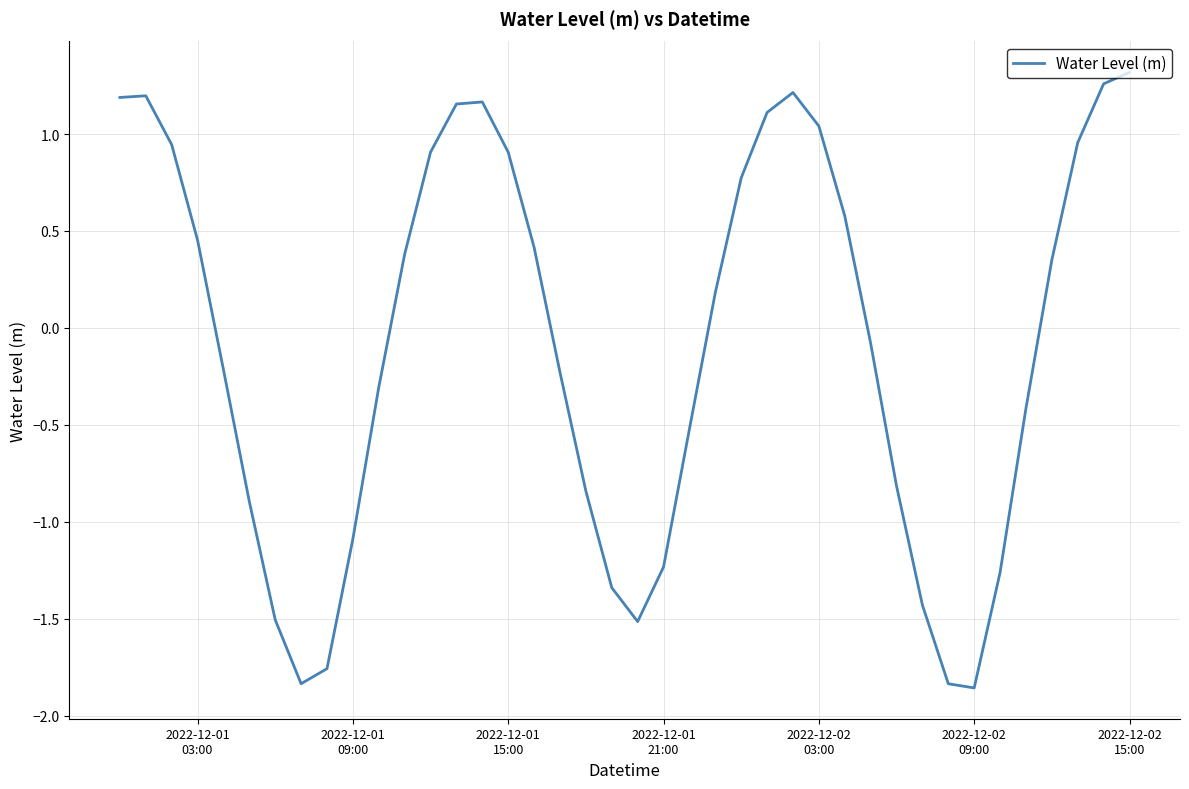

What is the difference between the maximum and minimum values?

3.2